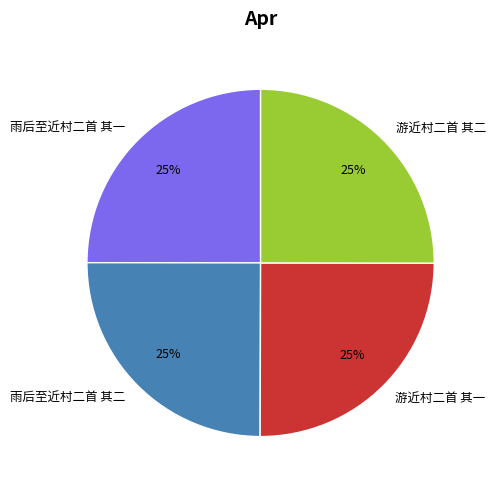

Is it true that 雨后至近村二首 其一 is 25% of the pie?

True